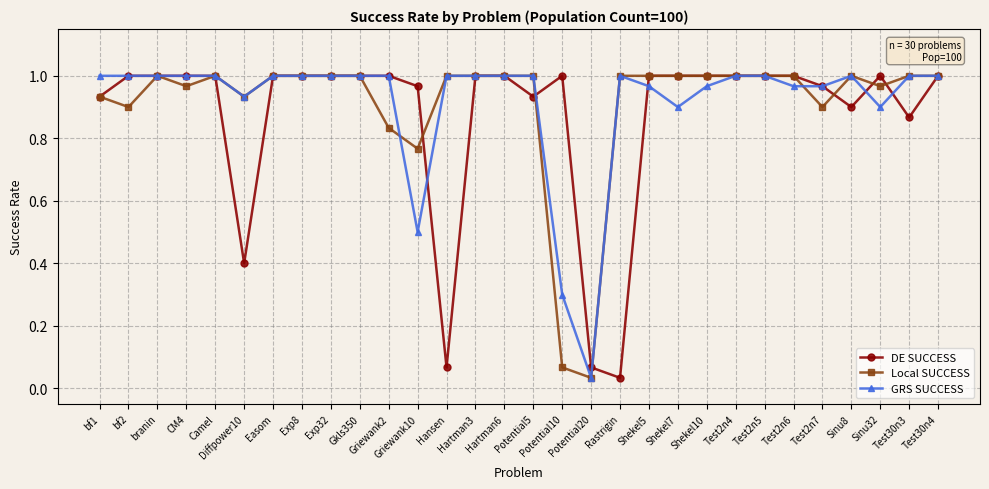

True or false: Local SUCCESS has more than 0 interior local peaks.

True